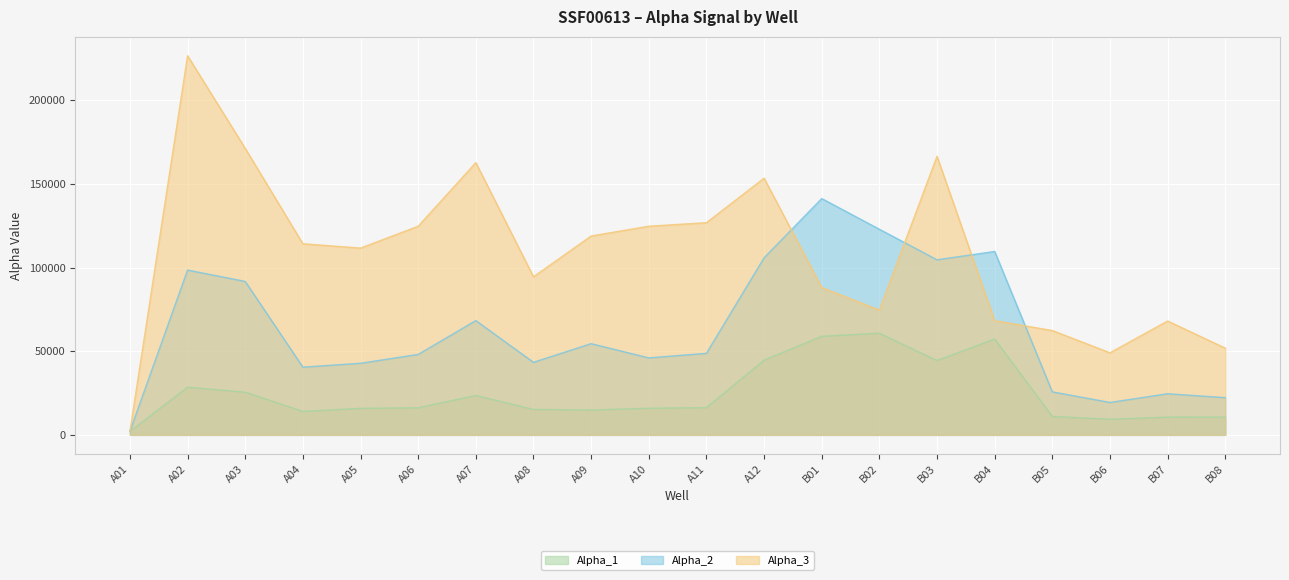

How many lines are shown in the chart?

3